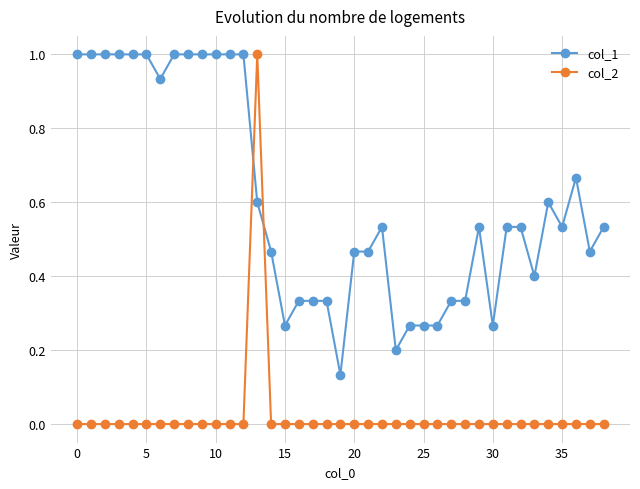

Which series has the widest spread of values?

col_2